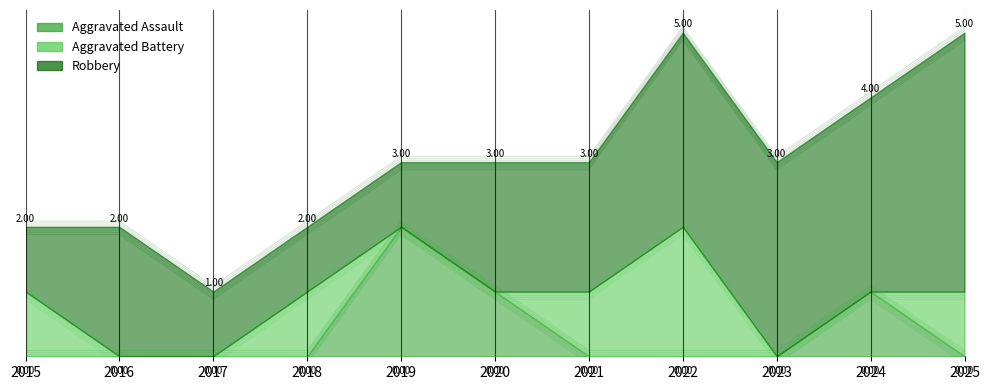

Reading right to left, transcribe all the data shown in this chart.

Aggravated Assault: 0	1	0	0	0	1	2	0	0	0	0
Aggravated Battery: 1	0	0	2	1	0	0	1	0	0	1
Robbery: 4	3	3	3	2	2	1	1	1	2	1